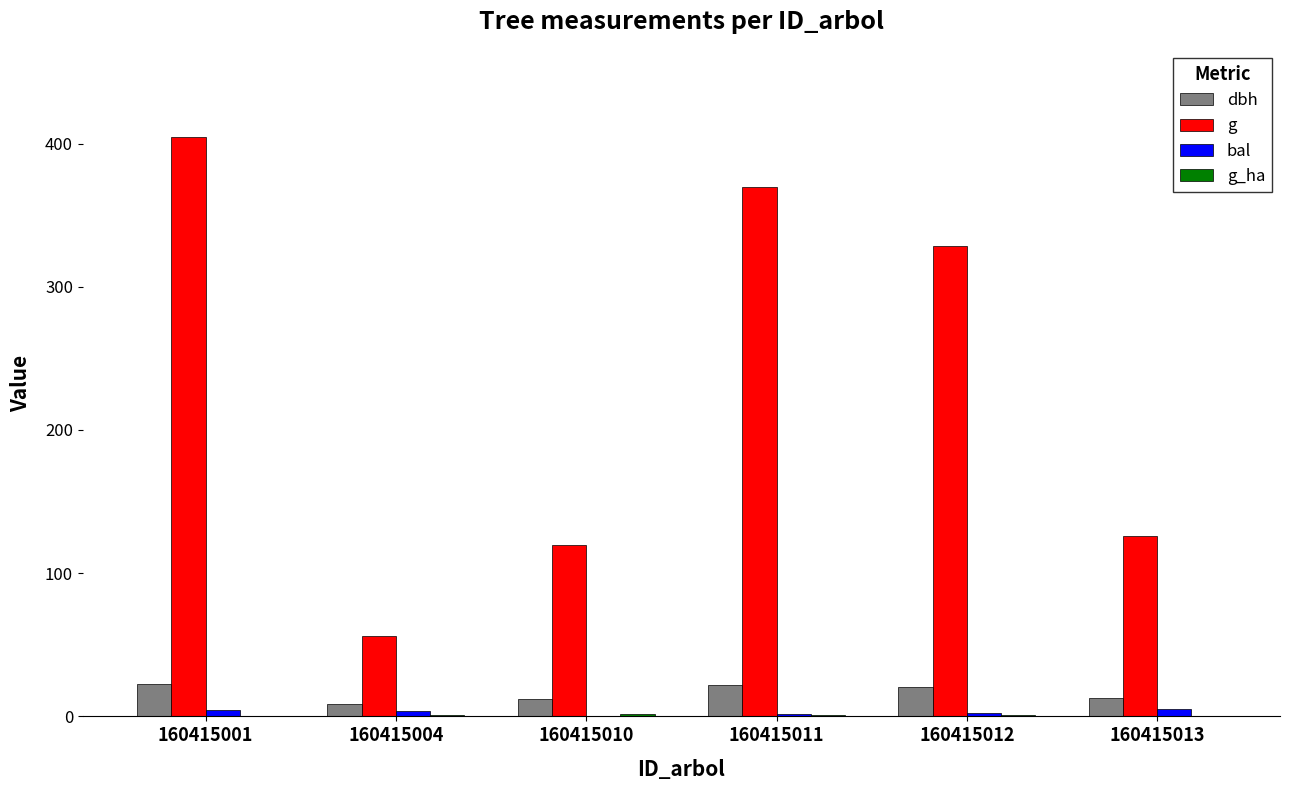

Is the value of g at 160415010 greater than the value of dbh at 160415001?

Yes